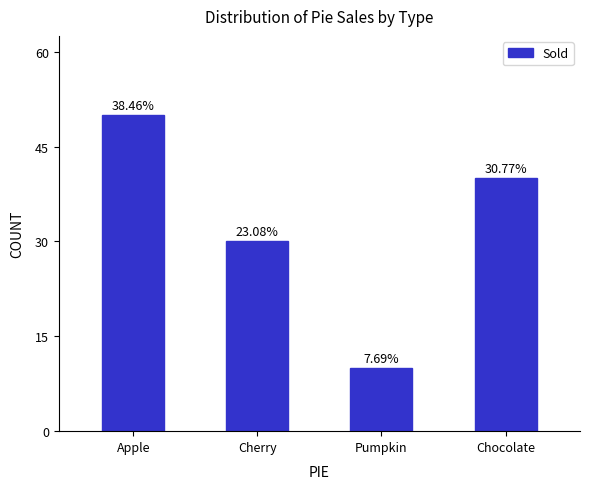

How many bars are there in total?

4